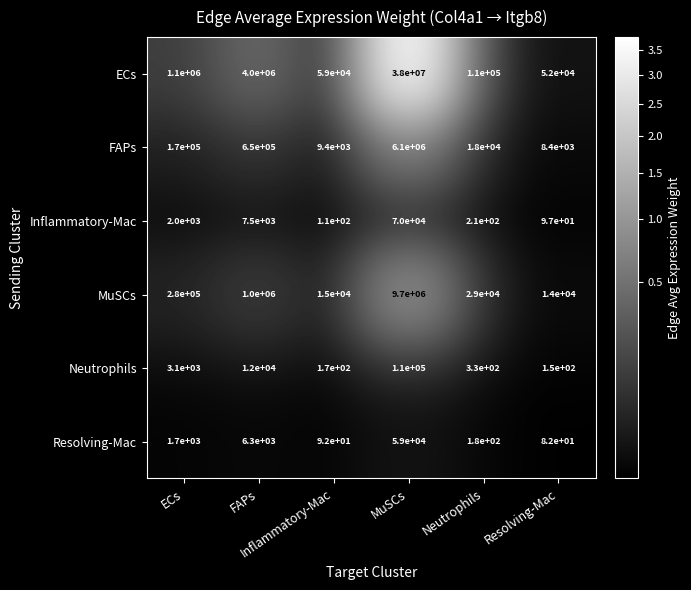

How many distinct data groups are displayed?

6